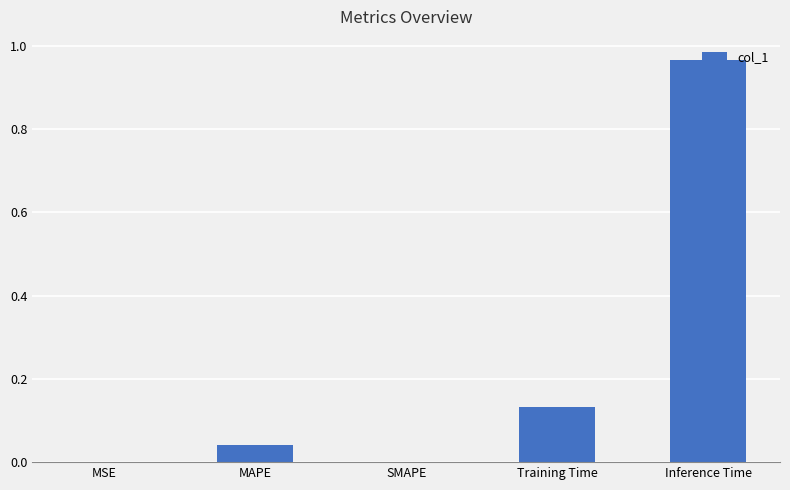

Which category has the highest value across all series?

Inference Time